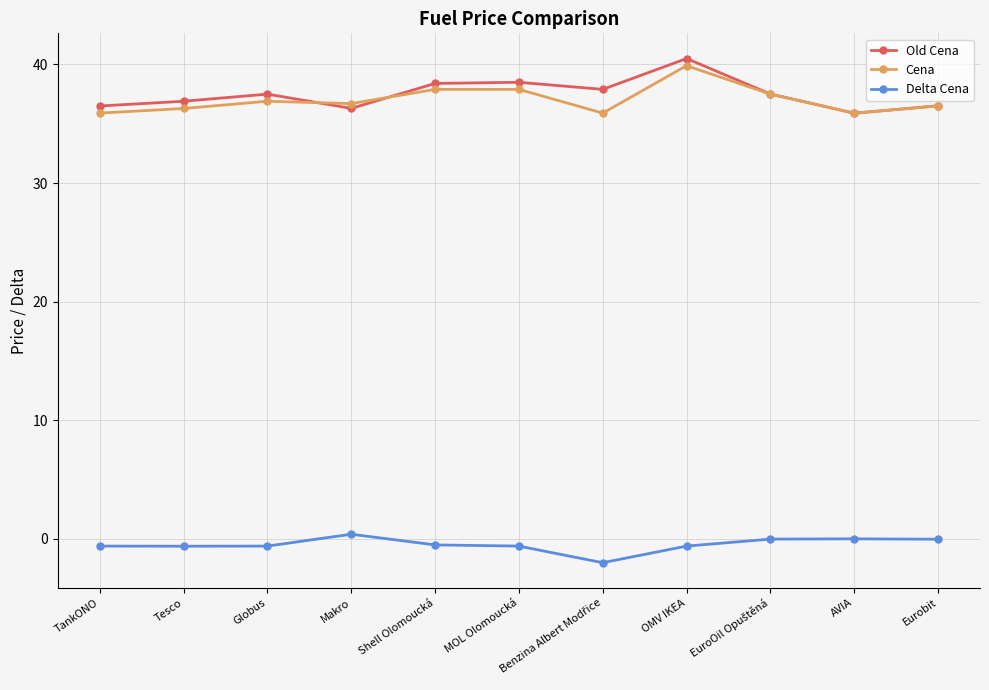

Where is the first local minimum for Old Cena?

Makro